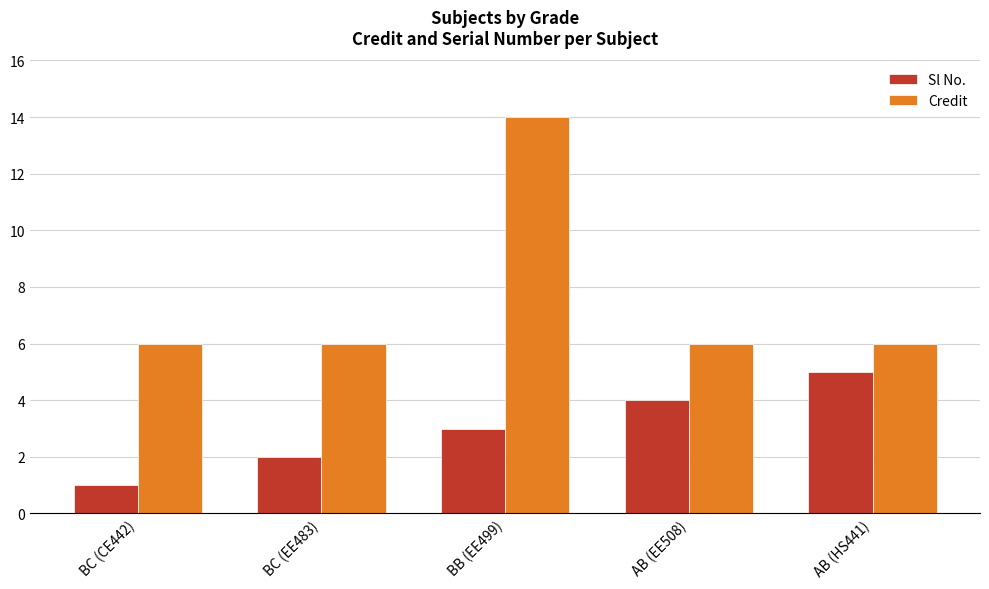

What is the value of the Credit bar at the 1st from the left?

6